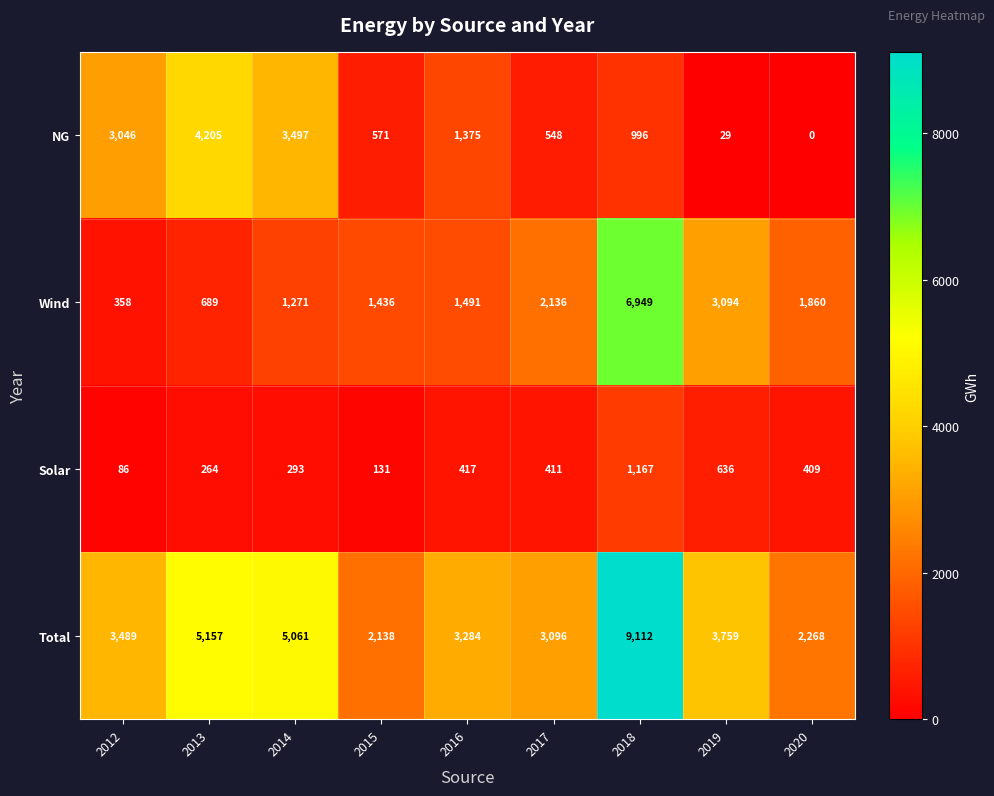

Rank the series at 2019 from lowest to highest value.

NG, Solar, Wind, Total